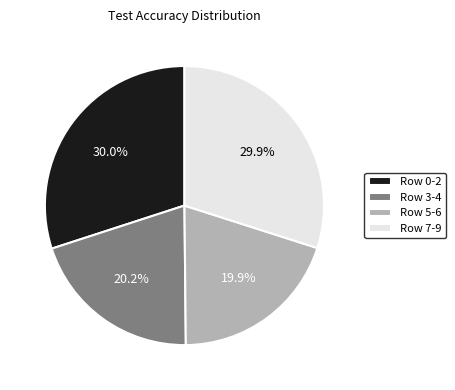

What portion of the pie excludes Row 0-2?

70.0%